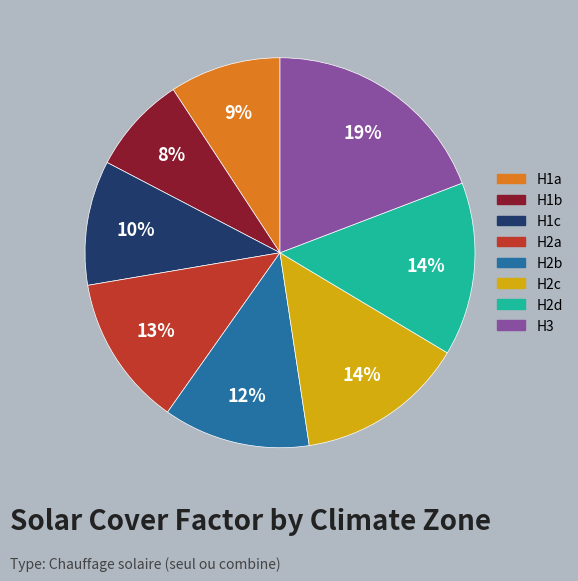

Which has a higher value, H2d or H1b?

H2d